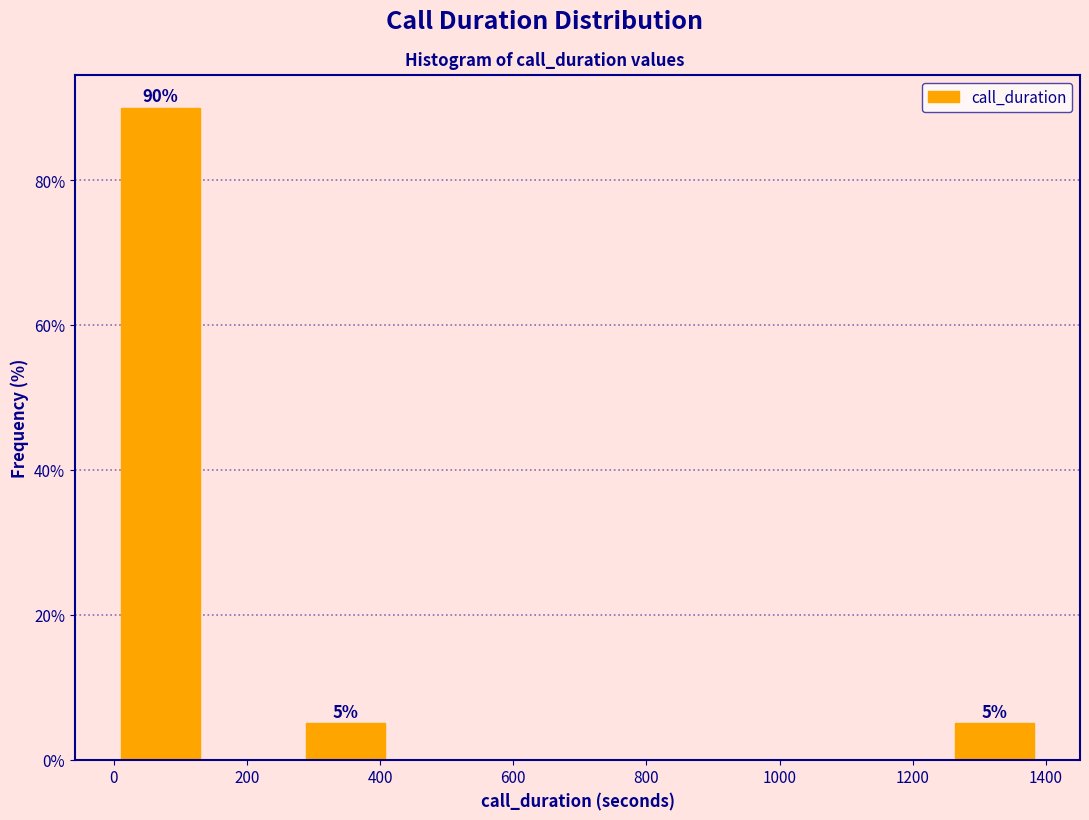

Over which range of the x-axis is the bar tallest?

0 to 140